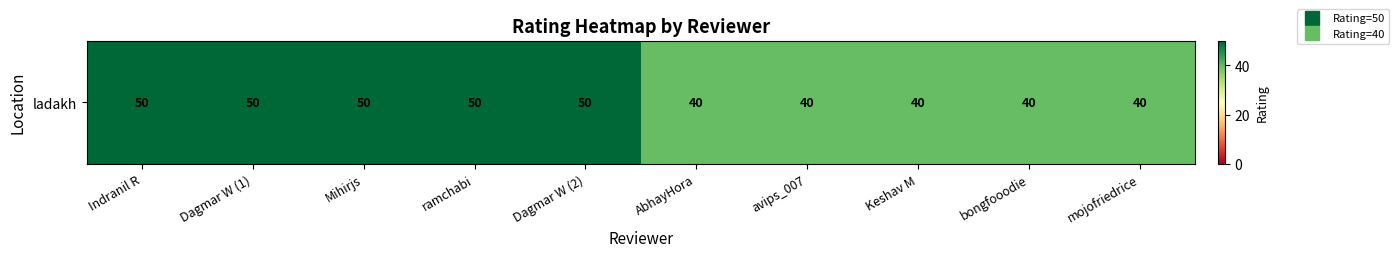

List the labels in order of value, largest first.

Indranil R, Dagmar W (1), Mihirjs, ramchabi, Dagmar W (2), AbhayHora, avips_007, Keshav M, bongfooodie, mojofriedrice